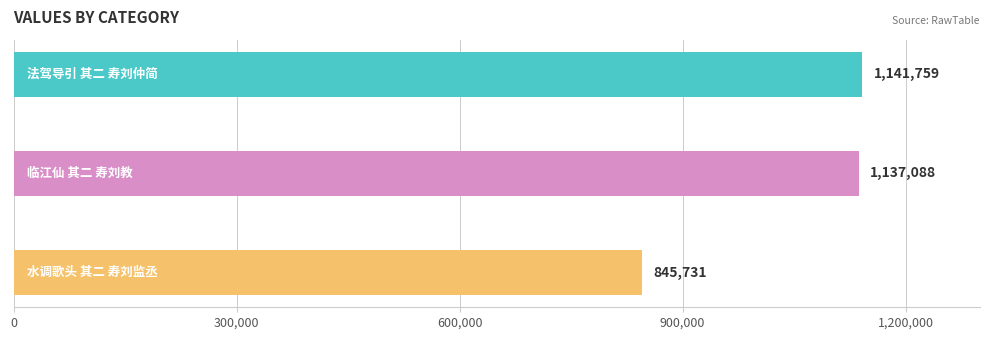

Reading top to bottom, list all the values displayed in this chart.

1141759	1137088	845731